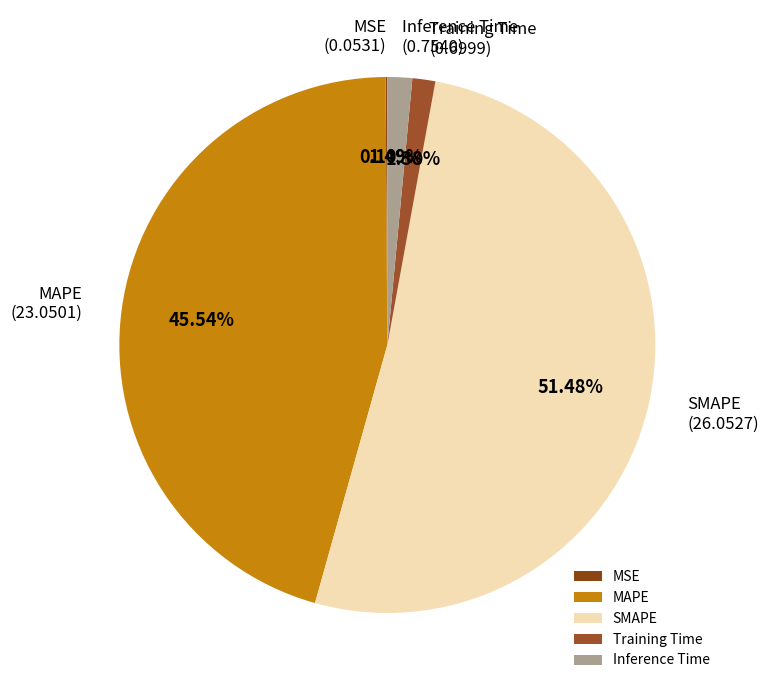

Which category has the biggest portion of the pie?

SMAPE